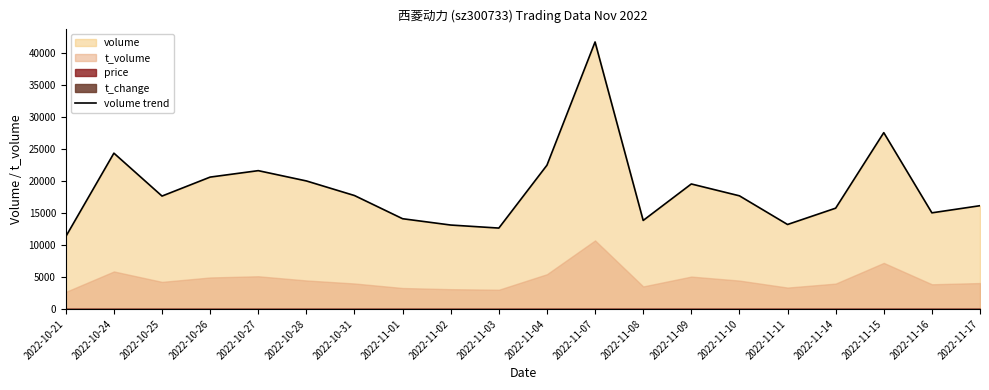

What is the minimum value shown in the chart?

11328